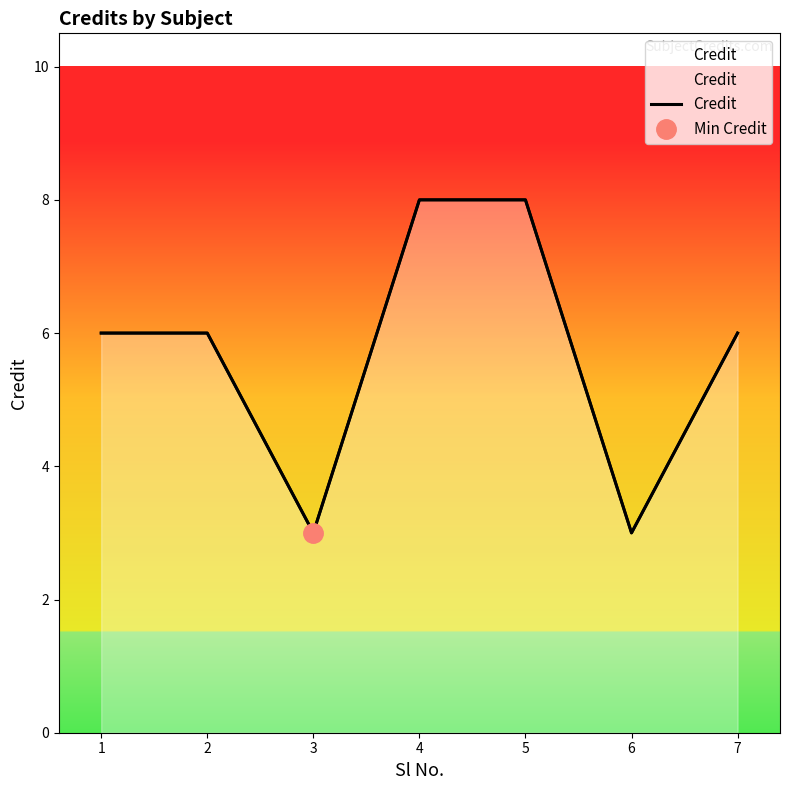

How many values exceed 6?

2